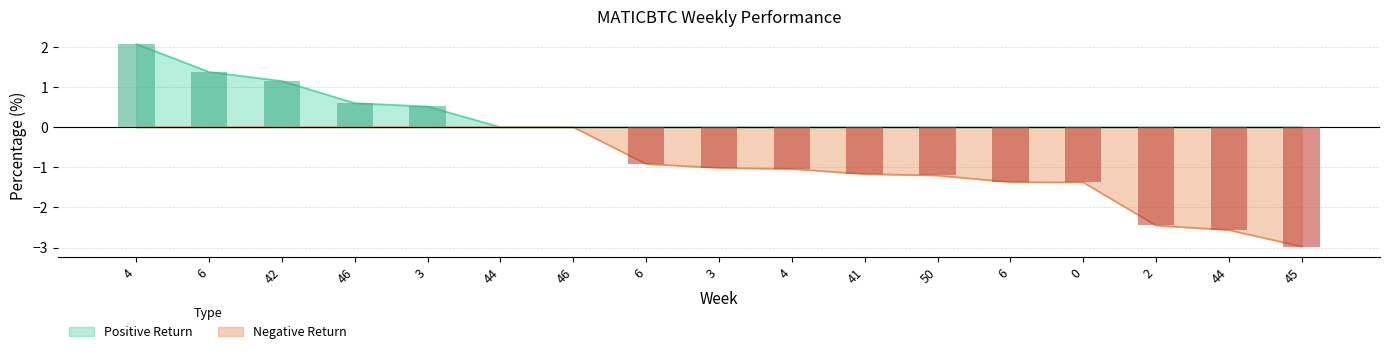

Rank the categories by value from highest to lowest.

4, 6, 42, 46, 3, 44, 46, 6, 3, 4, 41, 50, 6, 0, 2, 44, 45